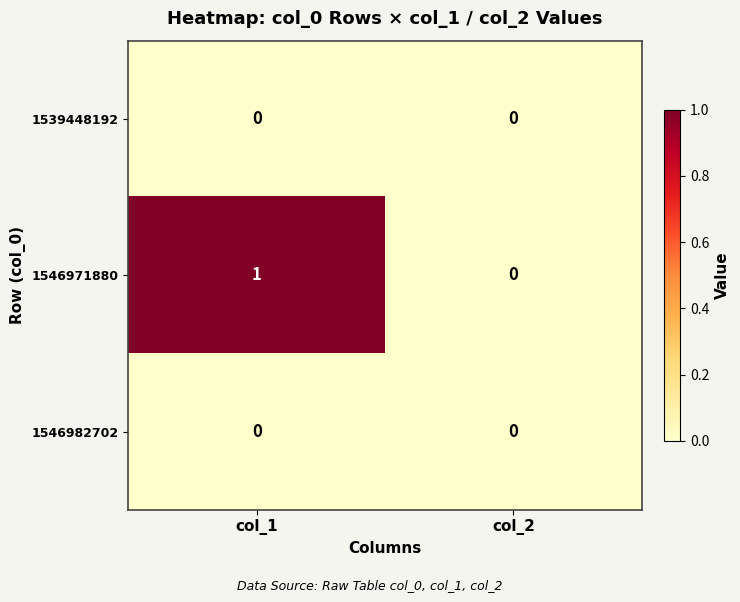

Where is 1546971880 nearest to the value 0?

col_2